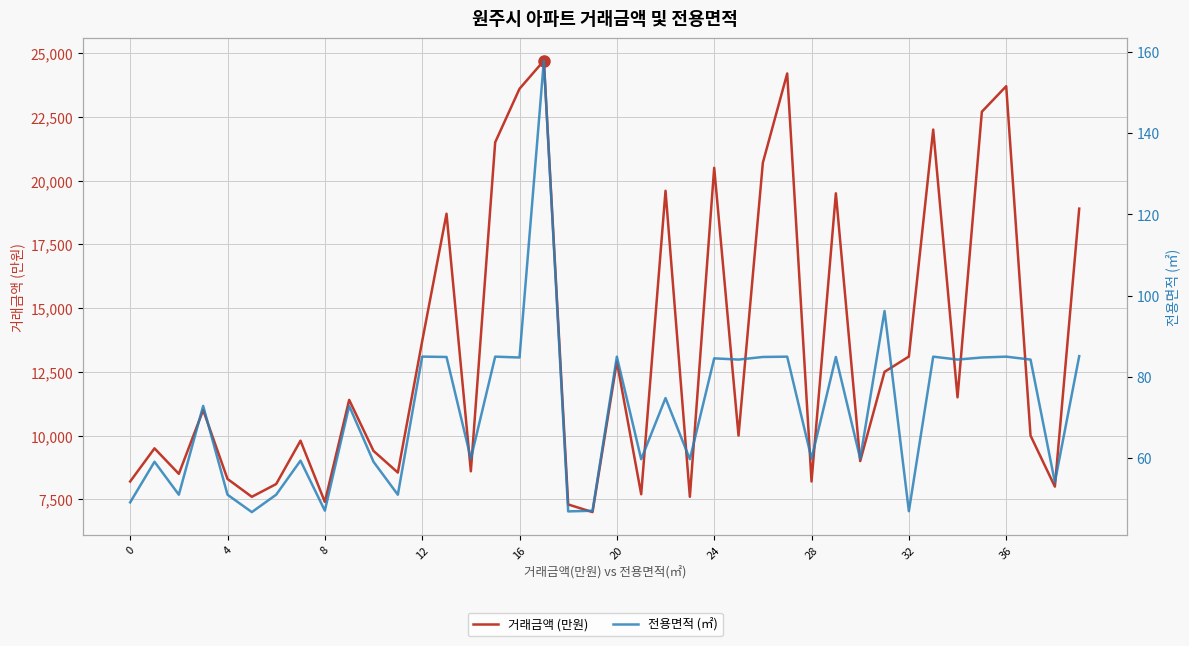

How many interior local peaks does the 전용면적 (㎡) series have?

15